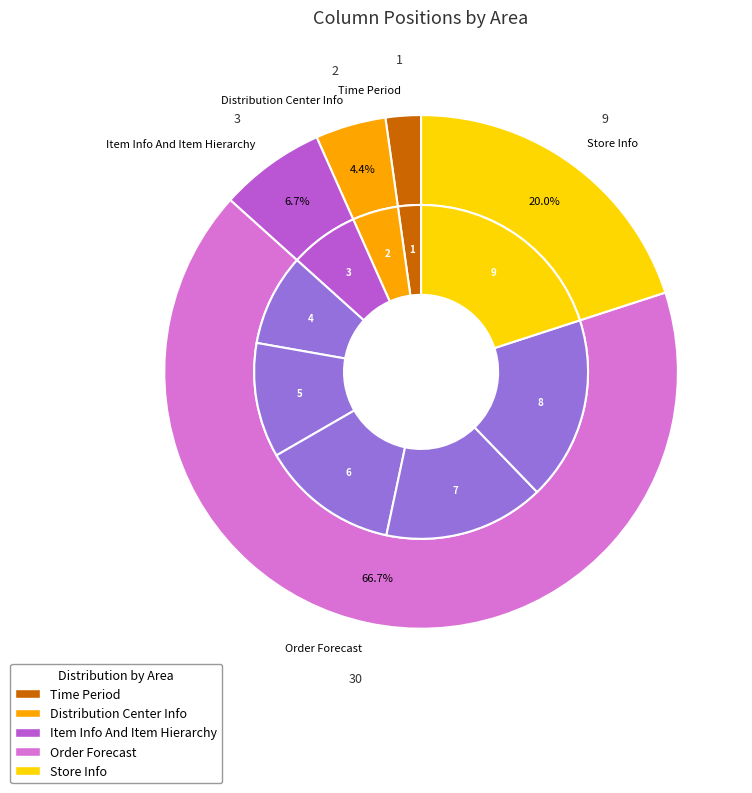

How many slices are in this pie chart?

9